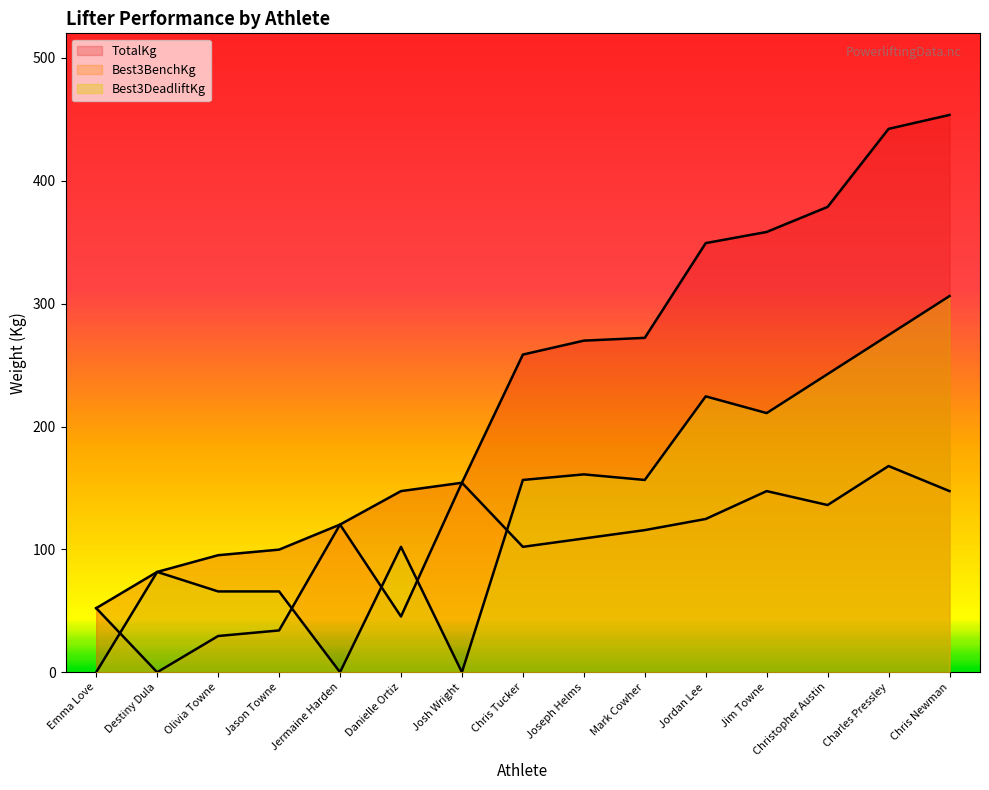

What is the difference between the maximum and minimum values in the TotalKg series?

401.4